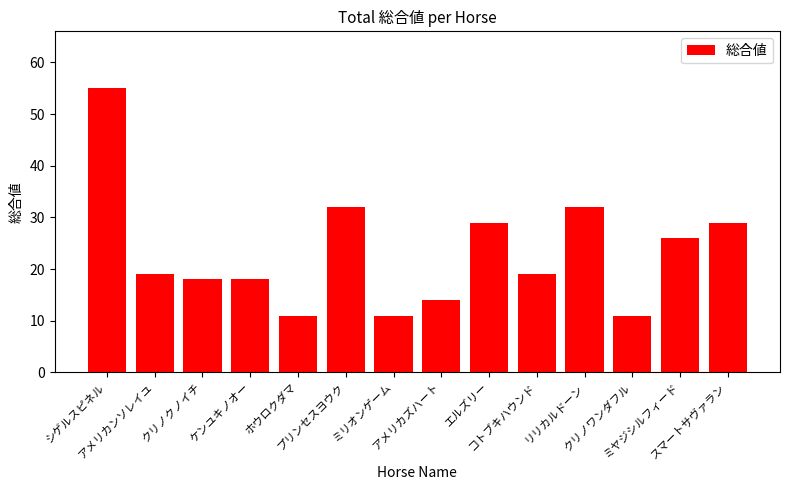

Reading left to right, transcribe all the data shown in this chart.

シゲルスピネル=55	アメリカンソレイユ=19	クリノクノイチ=18	ケンユキノオー=18	ホウロクダマ=11	プリンセスヨウク=32	ミリオンゲーム=11	アメリカズハート=14	エルズリー=29	コトブキハウンド=19	リリカルドーン=32	クリノワンダフル=11	ミヤジシルフィード=26	スマートサヴァラン=29